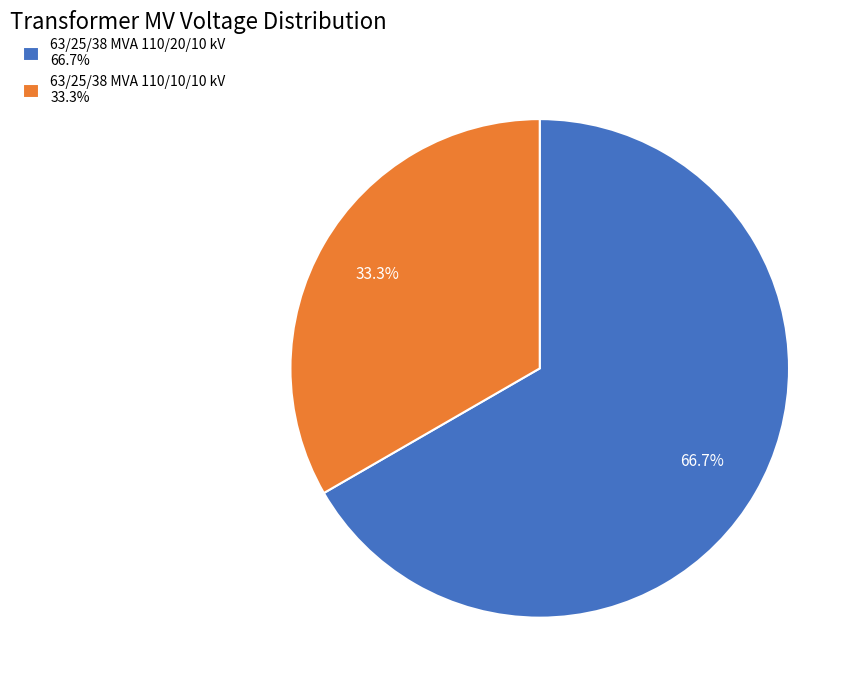

How many slices are in this pie chart?

2